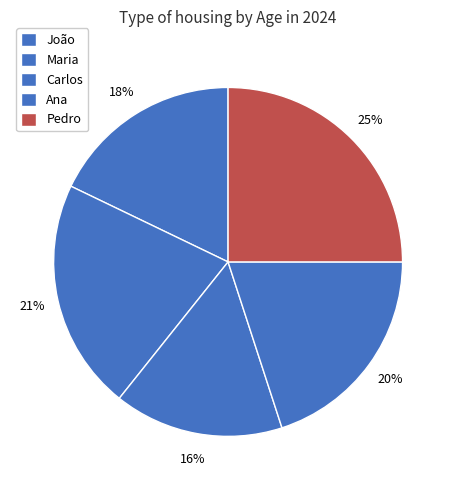

Is there a majority slice in this chart?

No